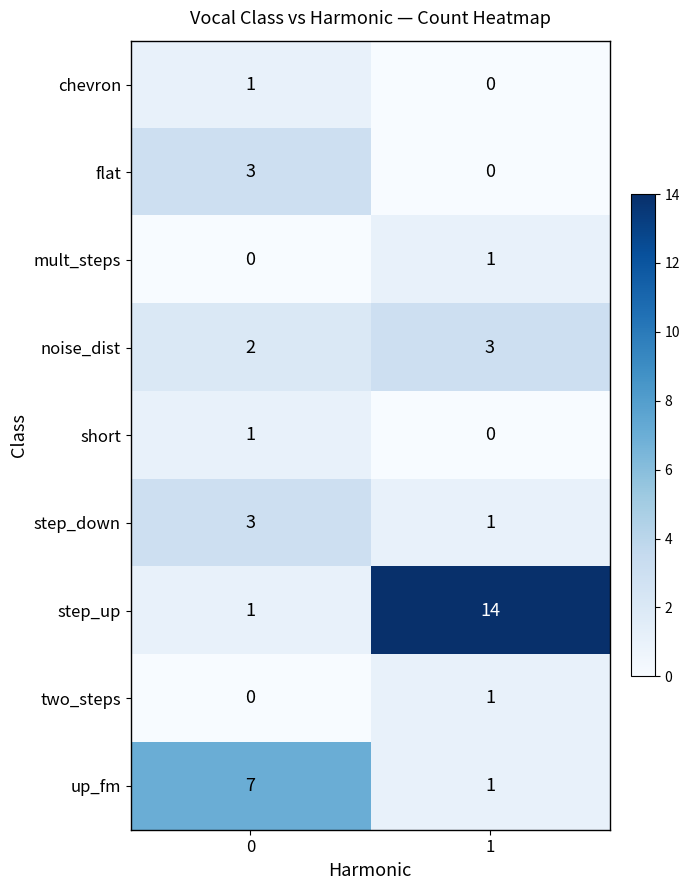

Between 0 and 1, which series saw the biggest shift?

step_up